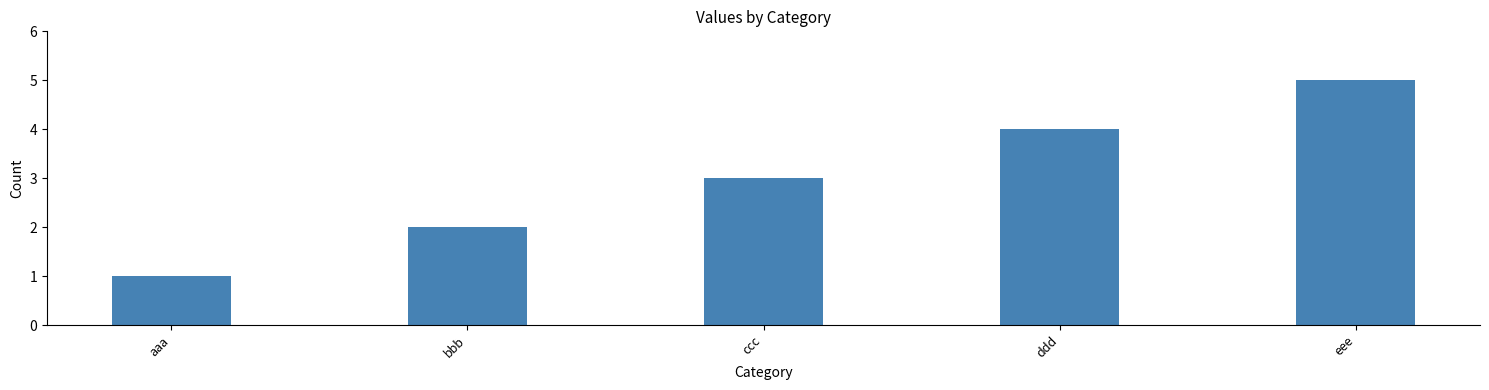

Between ddd and bbb, which is larger?

ddd